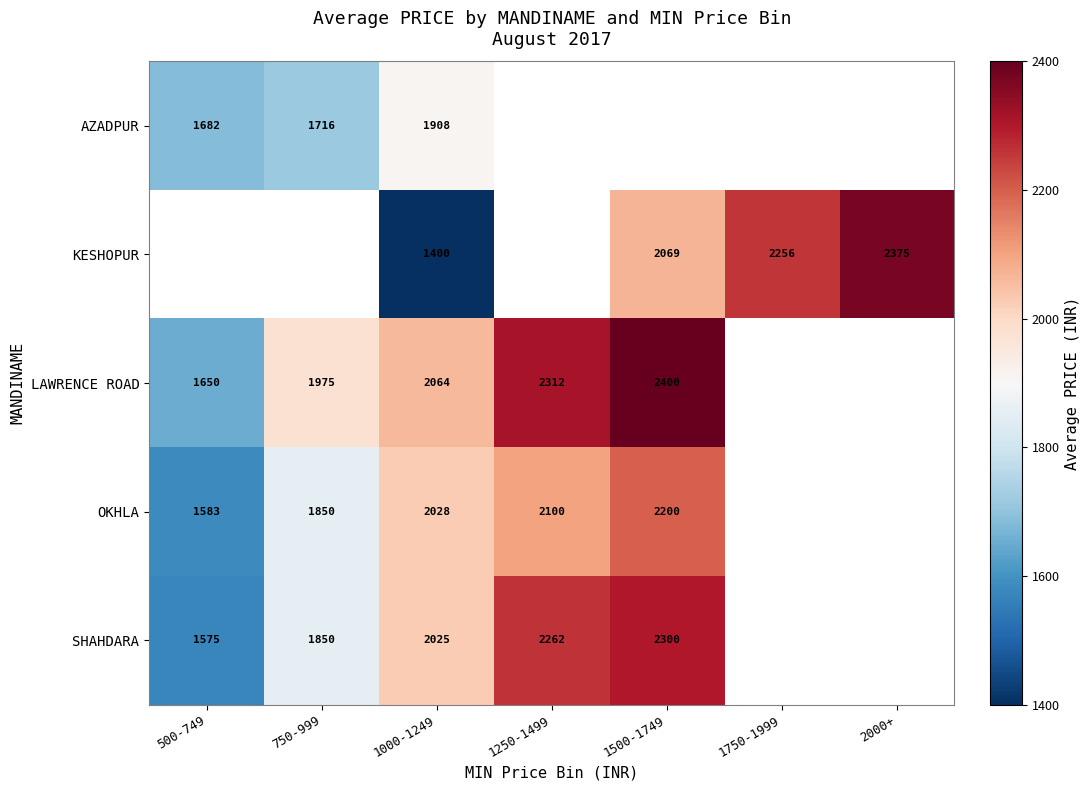

At which category does the chart reach its peak across all series?

1500-1749